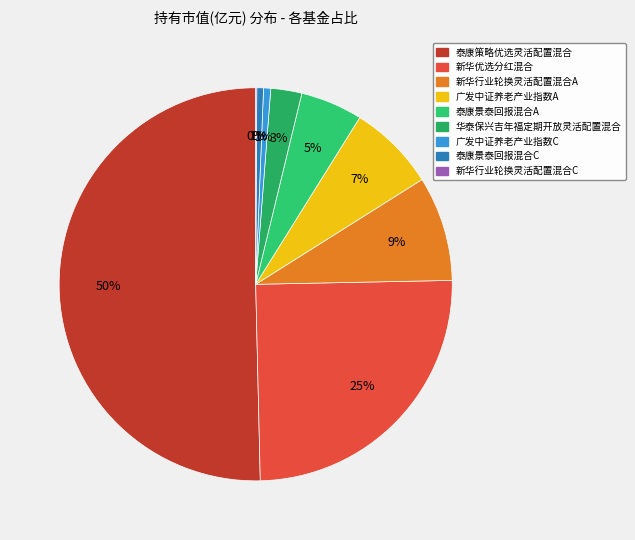

Rank the categories by value from highest to lowest.

泰康策略优选灵活配置混合, 新华优选分红混合, 新华行业轮换灵活配置混合A, 广发中证养老产业指数A, 泰康景泰回报混合A, 华泰保兴吉年福定期开放灵活配置混合, 广发中证养老产业指数C, 泰康景泰回报混合C, 新华行业轮换灵活配置混合C